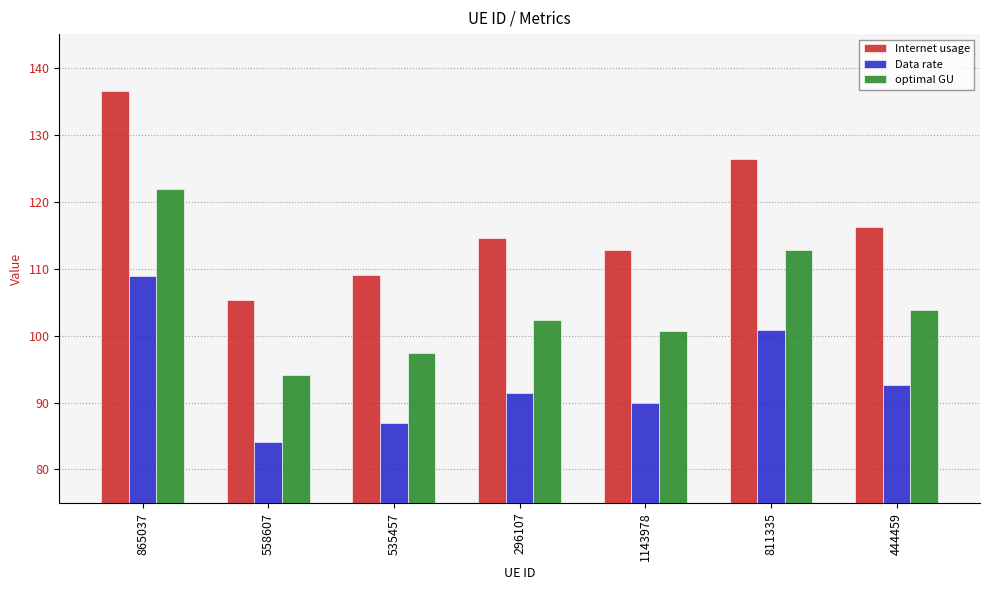

Reading right to left, what are all the values shown in this chart?

Internet usage: 444459=116.2	811335=126.3	1143978=112.8	296107=114.5	535457=109.1	558607=105.4	865037=136.5
Data rate: 444459=92.7	811335=100.8	1143978=90.0	296107=91.3	535457=87.0	558607=84.0	865037=108.8
optimal GU: 444459=103.8	811335=112.8	1143978=100.7	296107=102.3	535457=97.4	558607=94.1	865037=121.9